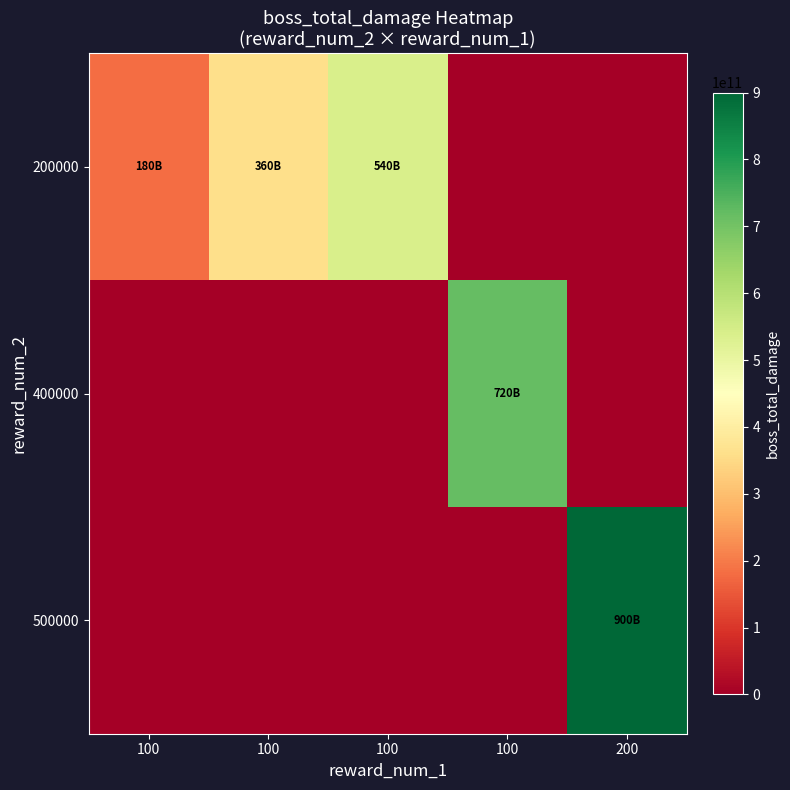

Between 100 and 200, which is larger?

100